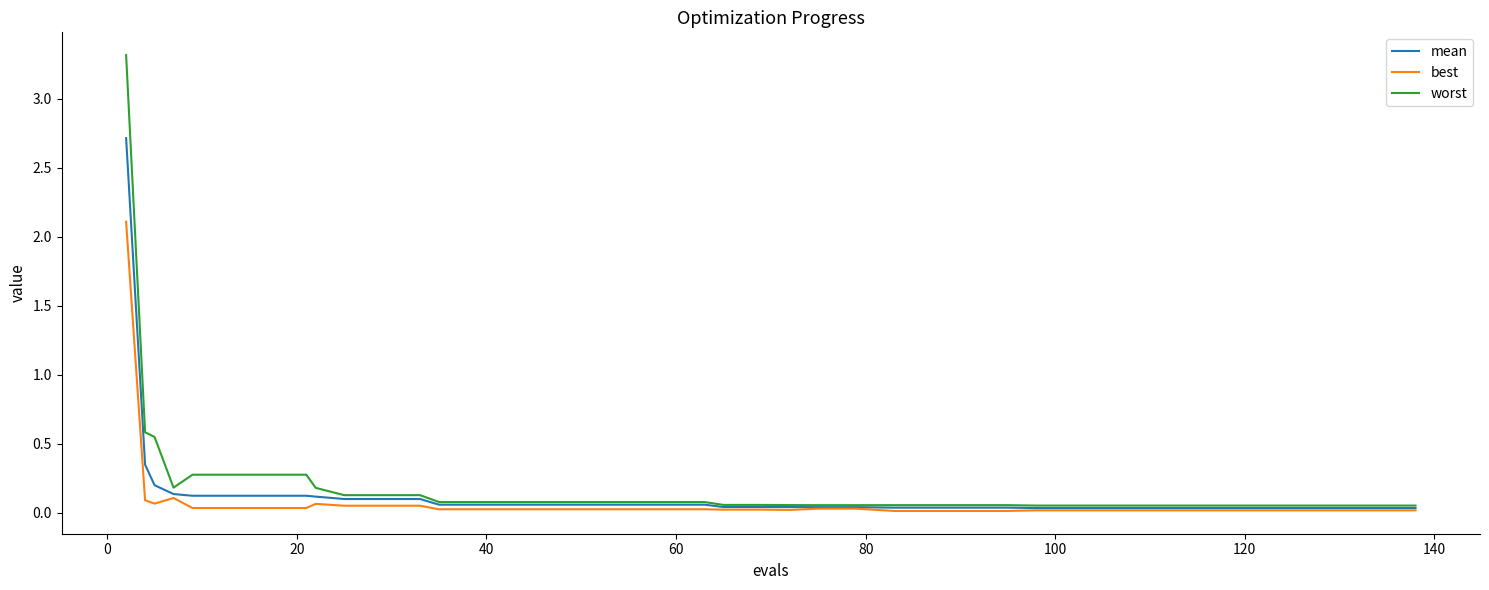

What are all the series names shown in the legend?

mean, best, worst